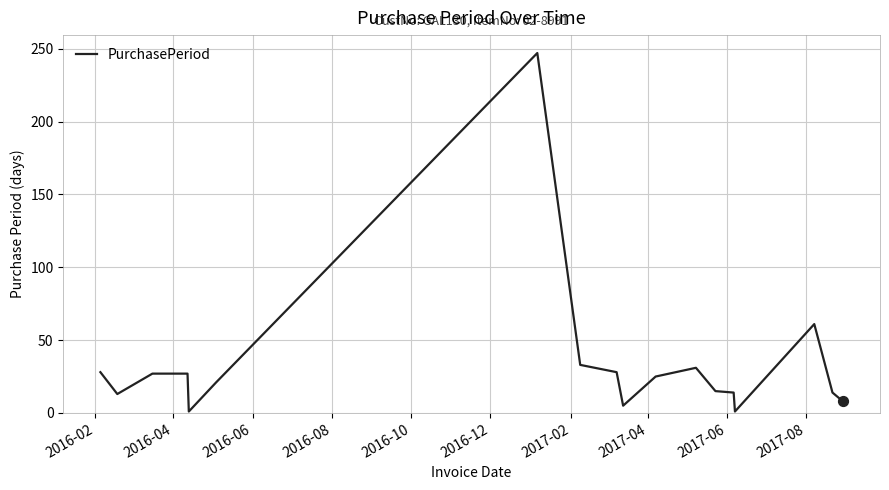

What is the difference between the maximum and minimum values?

246